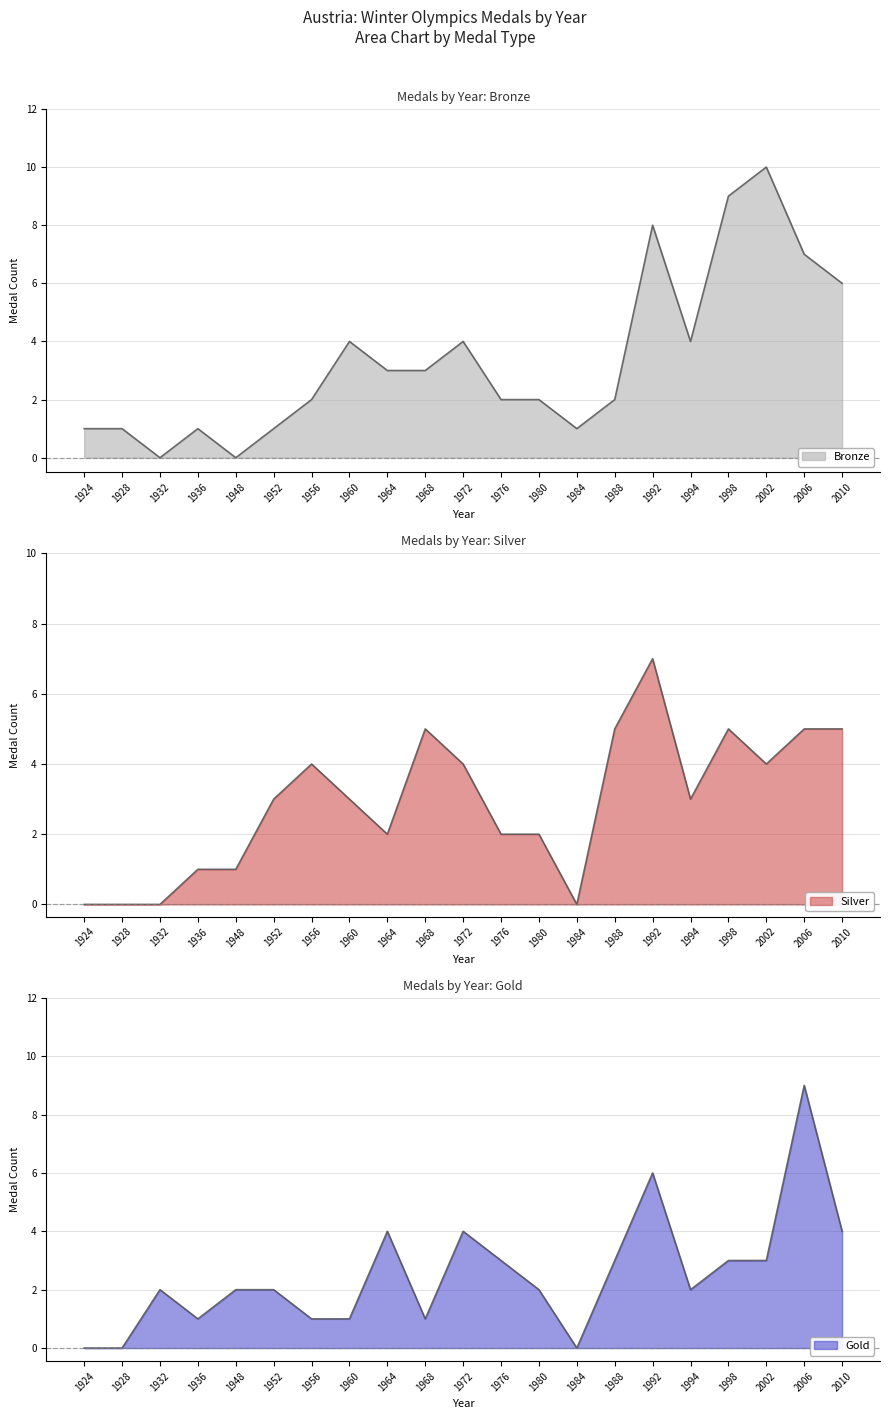

Is the value of Gold at 1980 greater than the value of Silver at 2006?

No